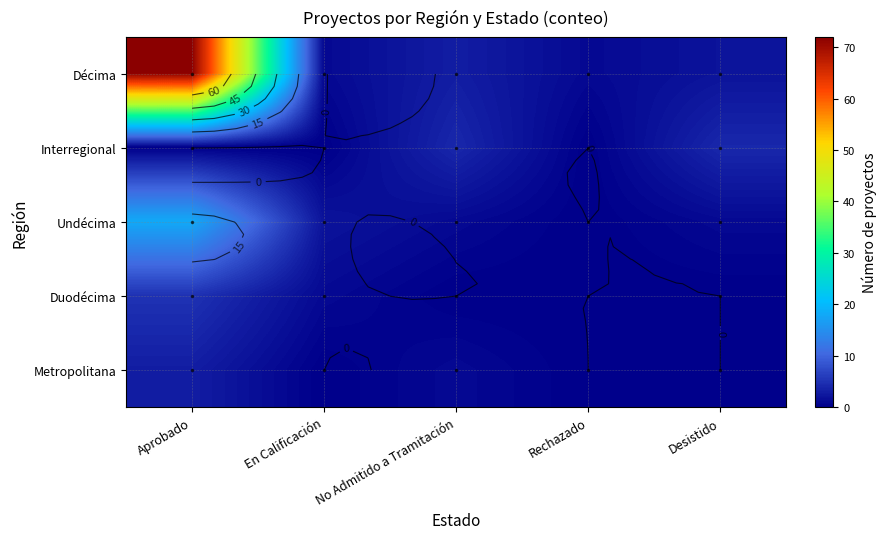

Rank the series by their maximum value, from lowest to highest.

Metropolitana, Interregional, Duodécima, Undécima, Décima